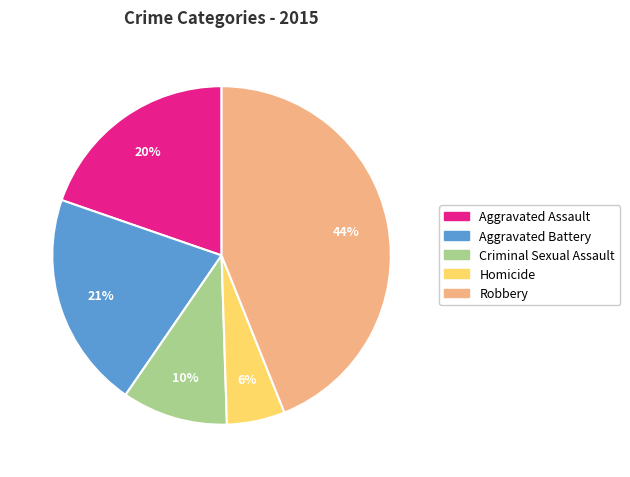

Count the number of slices in the pie.

5